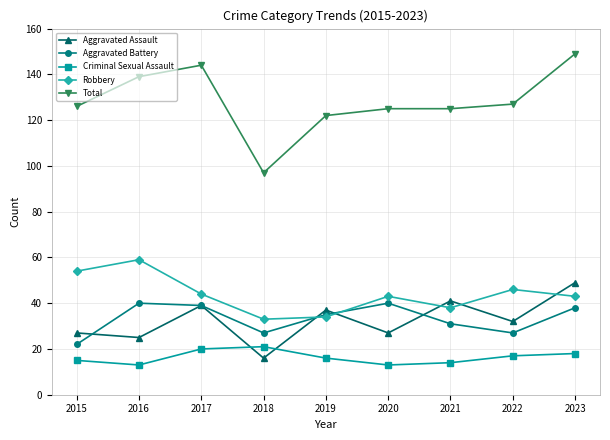

What are all the series names shown in the legend?

Aggravated Assault, Aggravated Battery, Criminal Sexual Assault, Robbery, Total